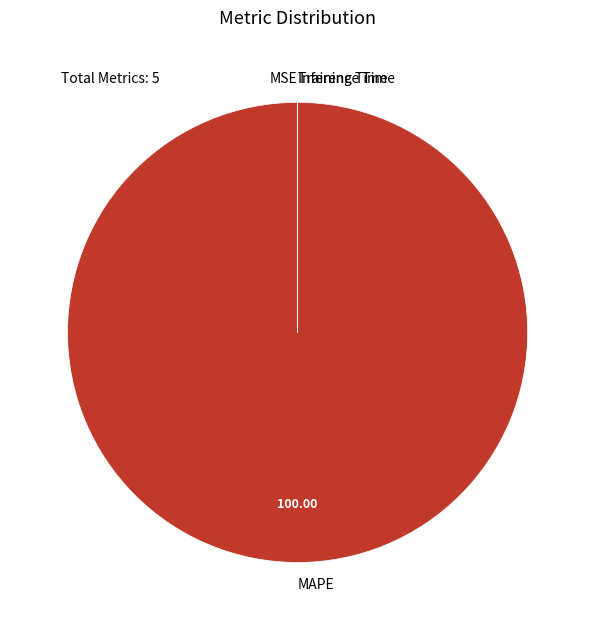

What is the majority slice?

MAPE